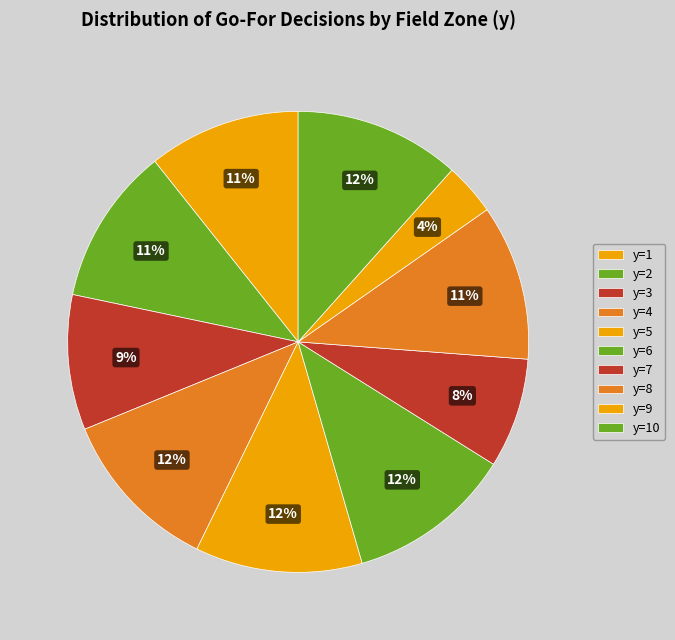

How many slices are in this pie chart?

10